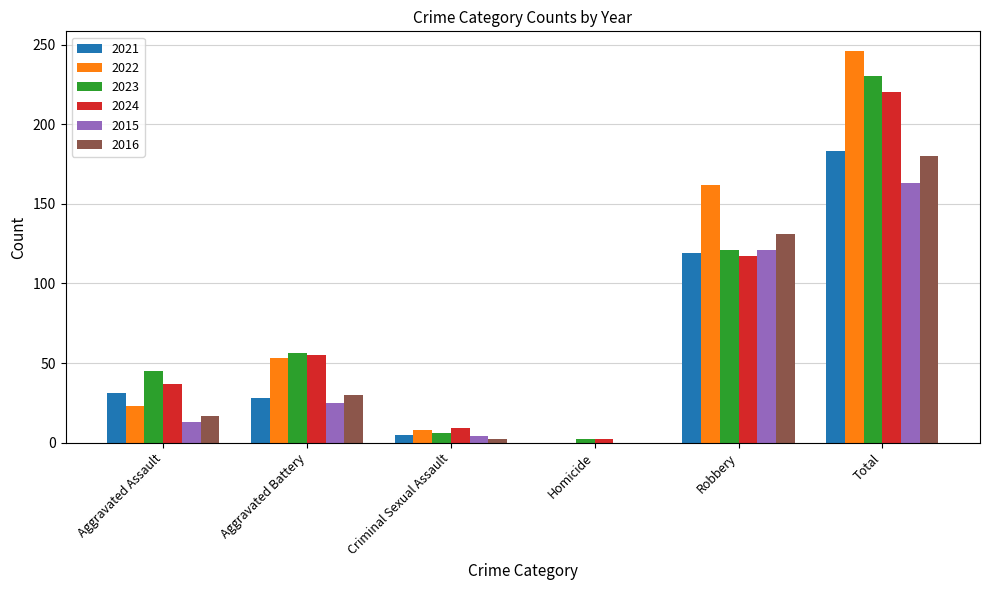

How many categories are shown in the chart?

6